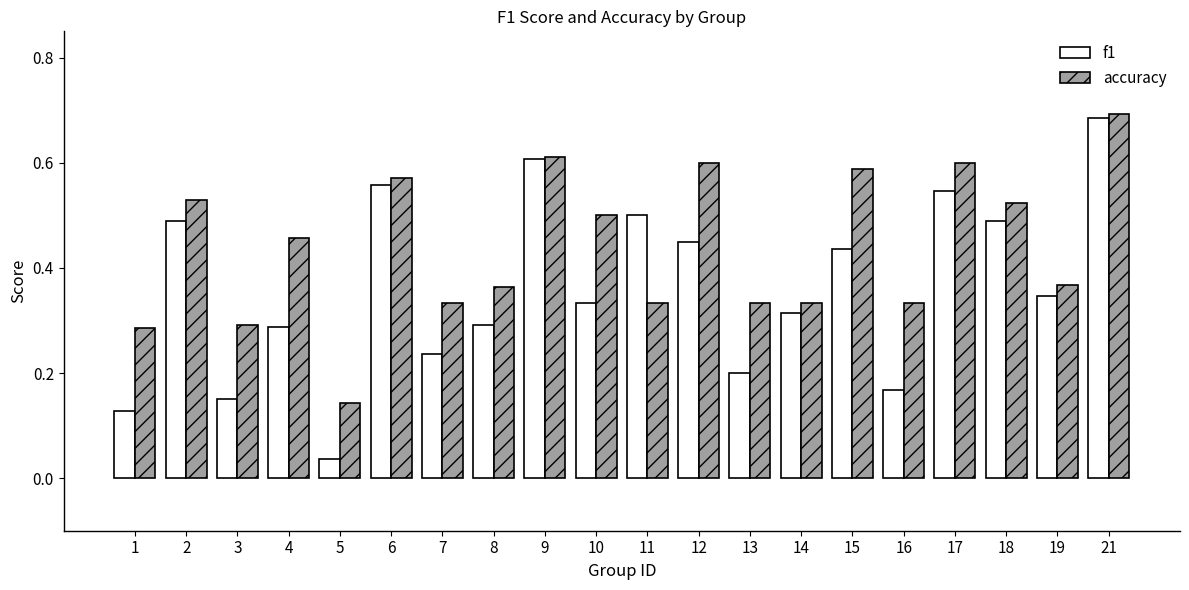

What are all the series names shown in the legend?

f1, accuracy